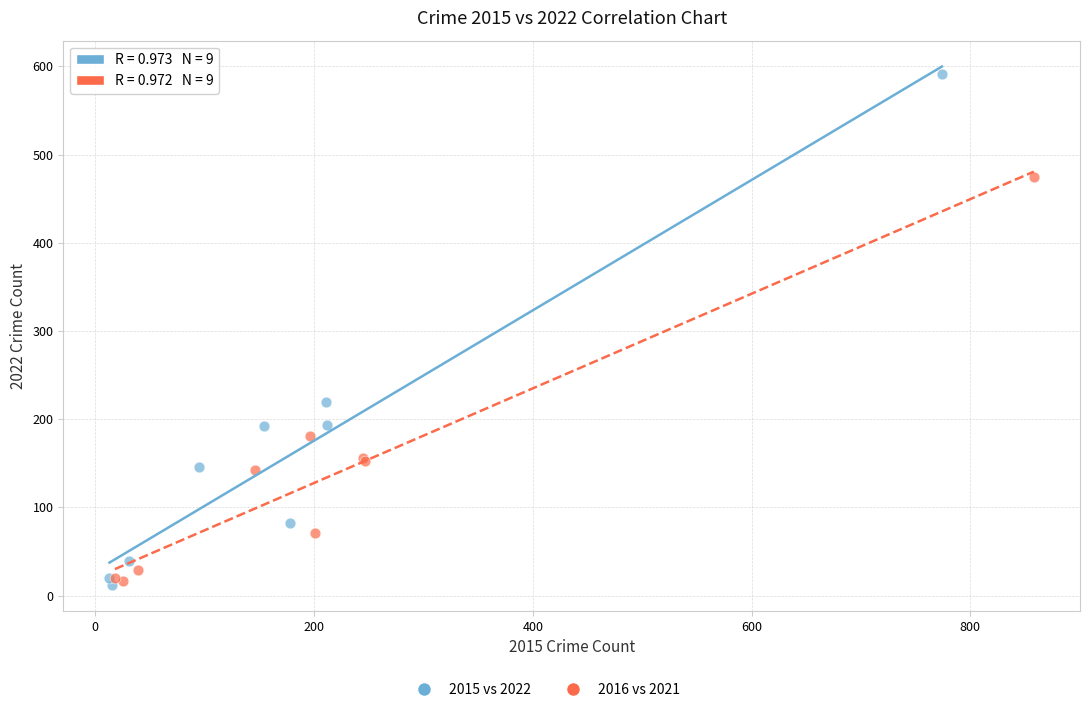

Which series has the largest Y range (max minus min)?

2015 vs 2022